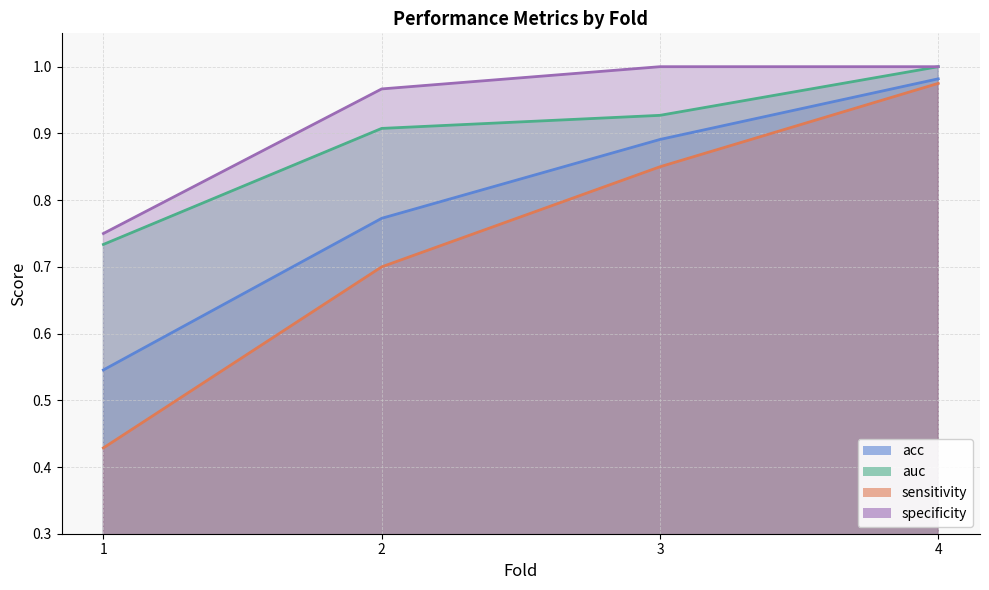

Rank the categories by auc value from lowest to highest.

1, 2, 3, 4